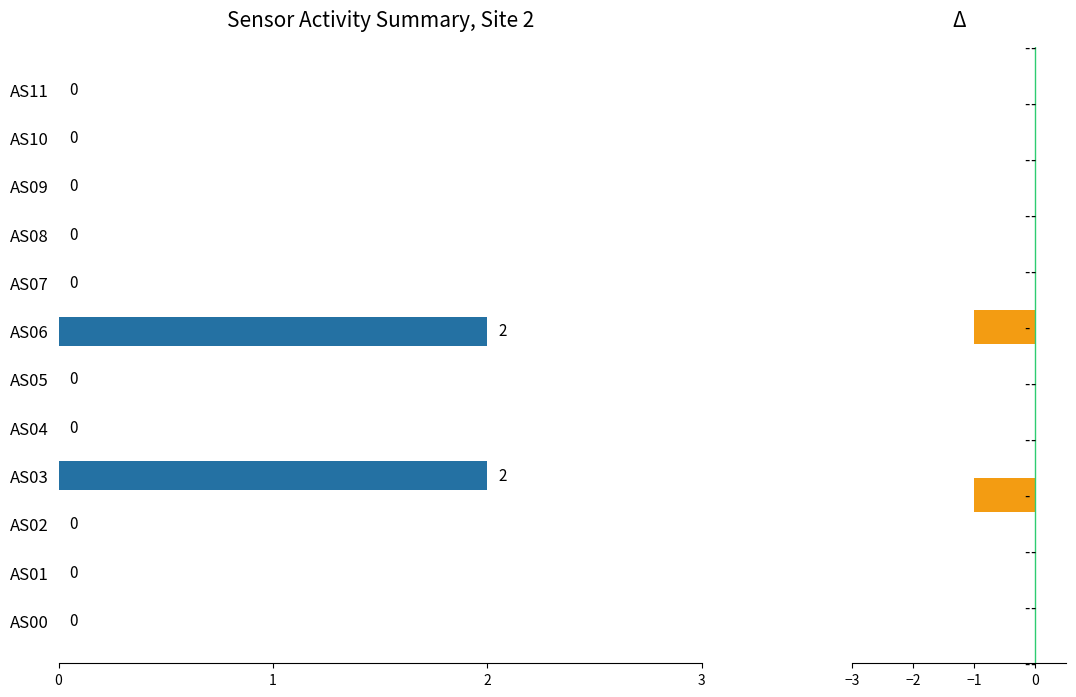

Rank the categories by value from lowest to highest.

AS00, AS01, AS02, AS04, AS05, AS07, AS08, AS09, AS10, AS11, AS03, AS06